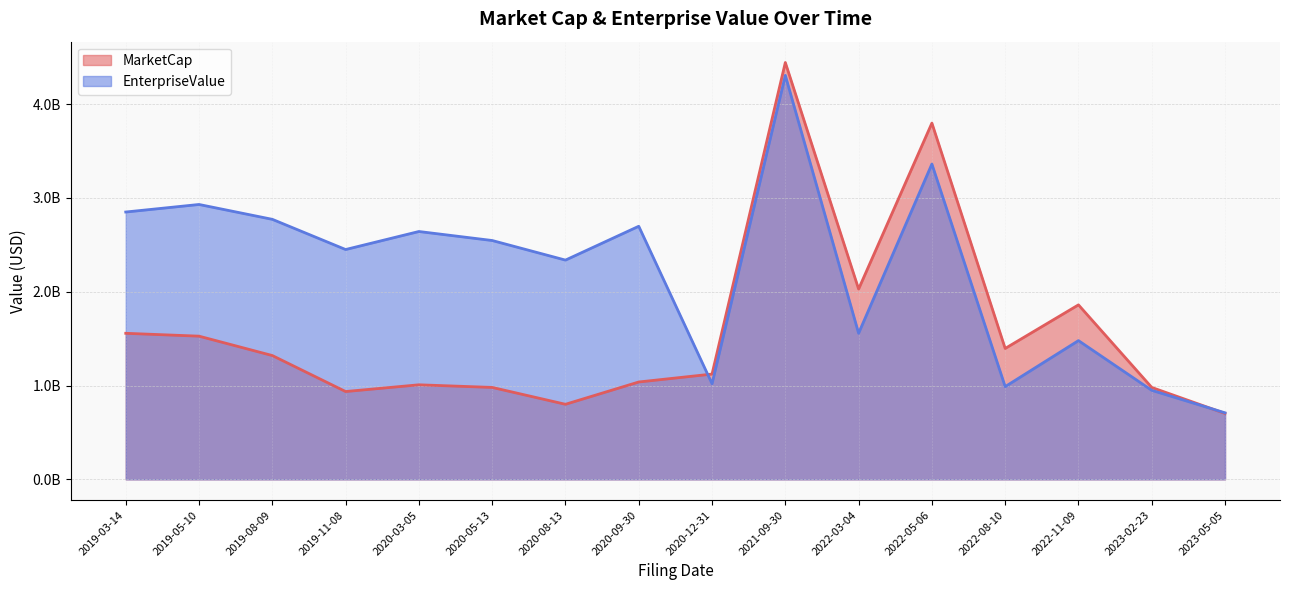

After their last crossing, which series has the higher values: EnterpriseValue or MarketCap?

EnterpriseValue